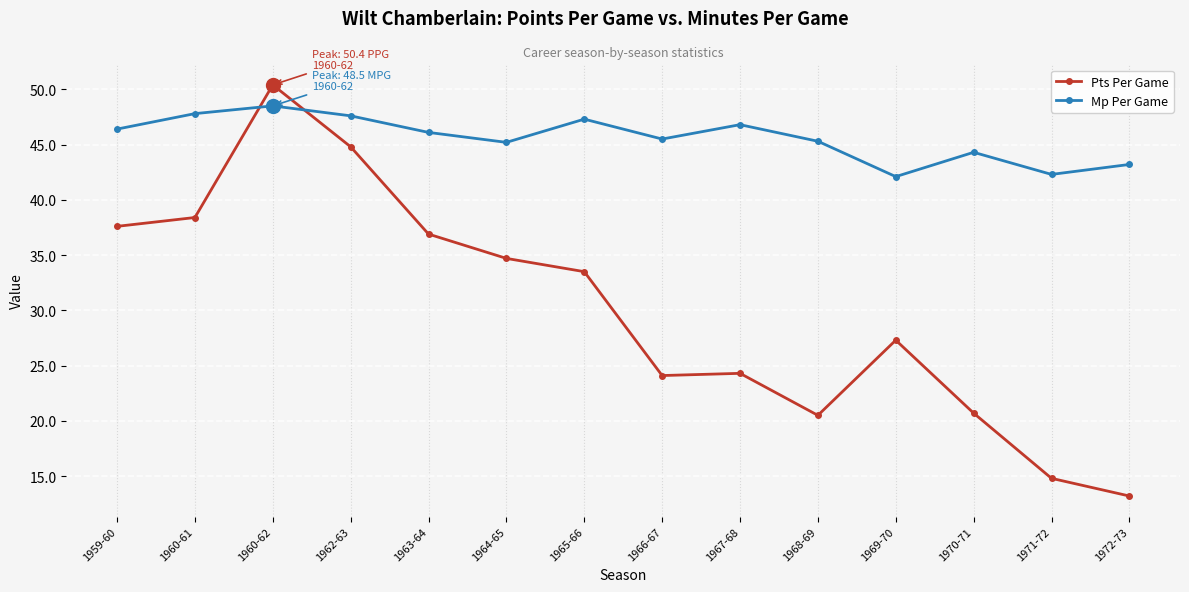

The value of Mp Per Game at 1972-73 is 57.7. True or false?

False